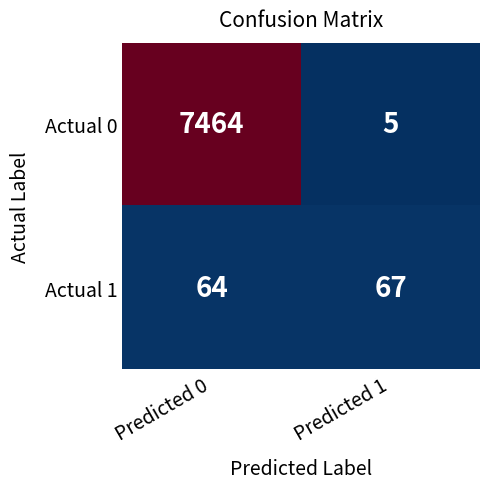

What is the average value of the Actual 1 series?

66